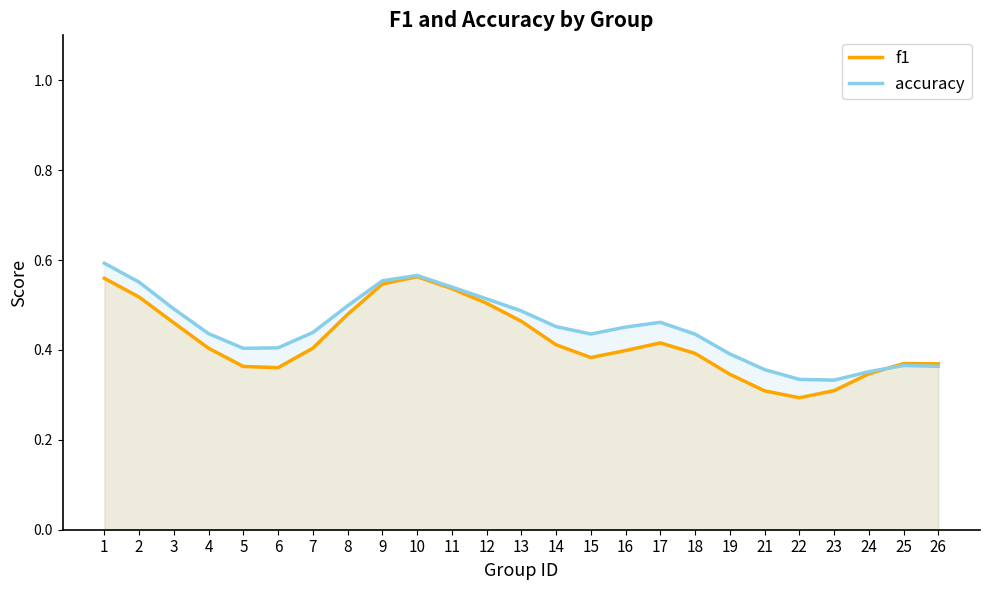

Where is the first local minimum for f1?

6